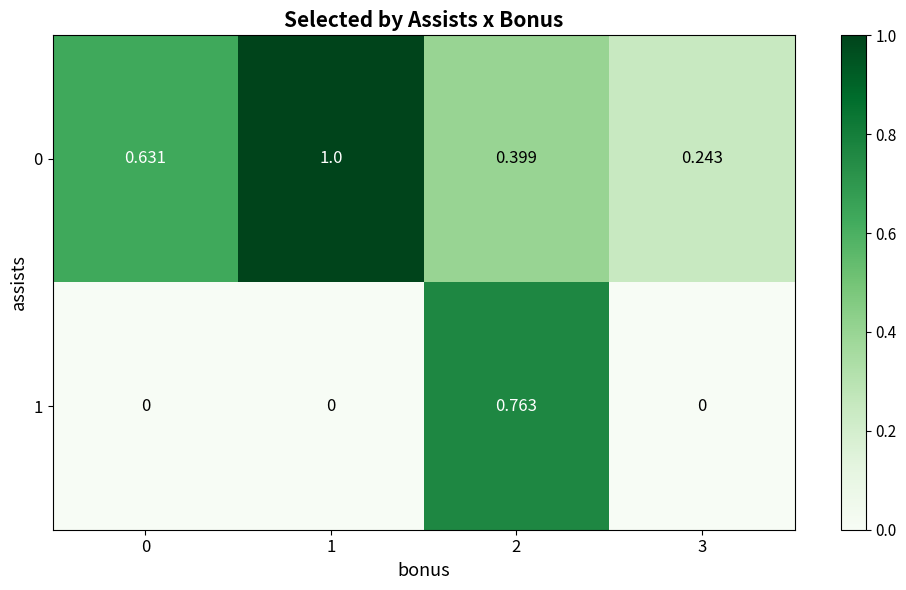

How many series are shown in this chart?

2